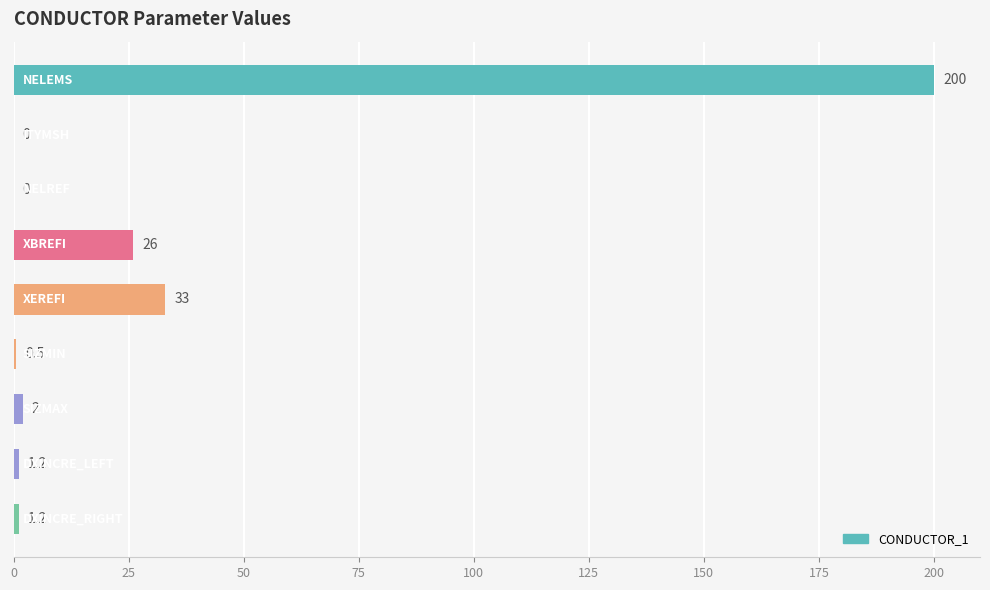

What is the greatest value displayed?

200.0